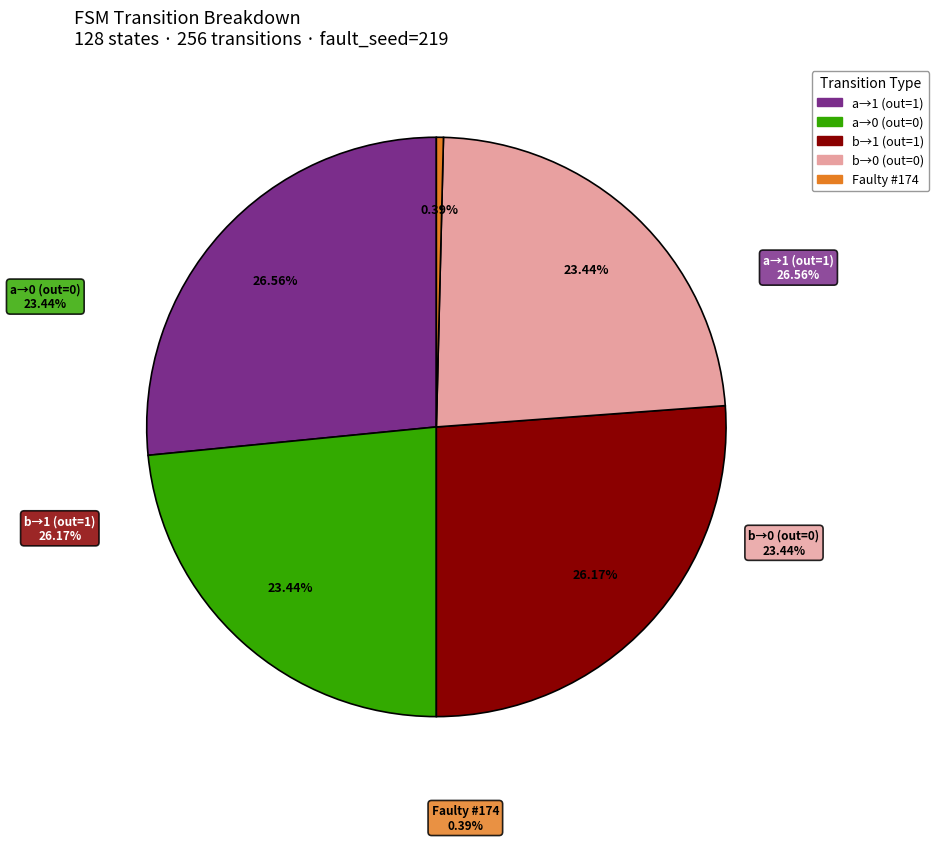

Does any single category account for the majority?

No